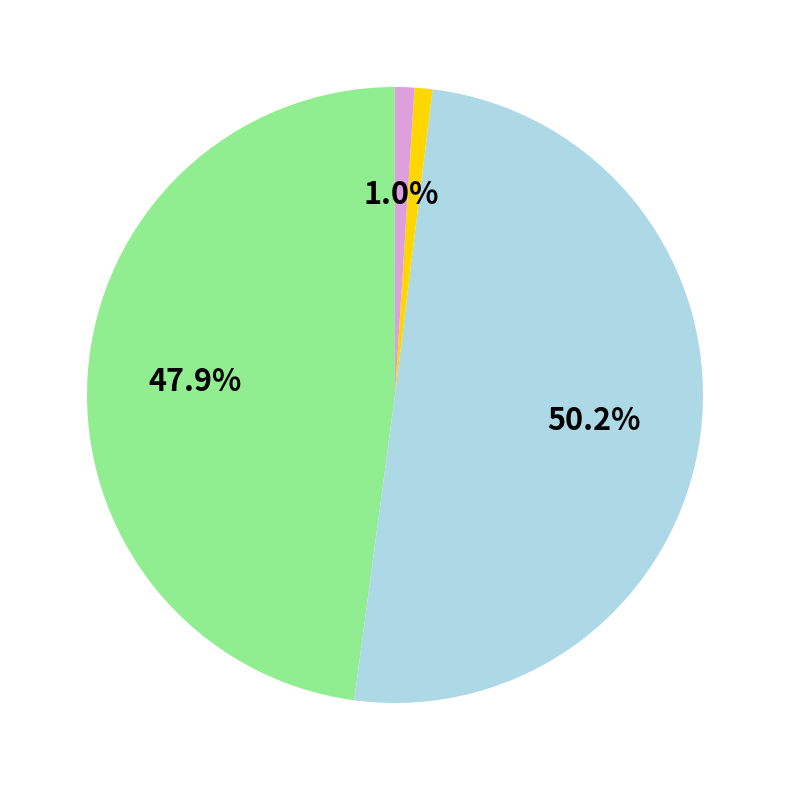

Does any single category account for the majority?

Yes